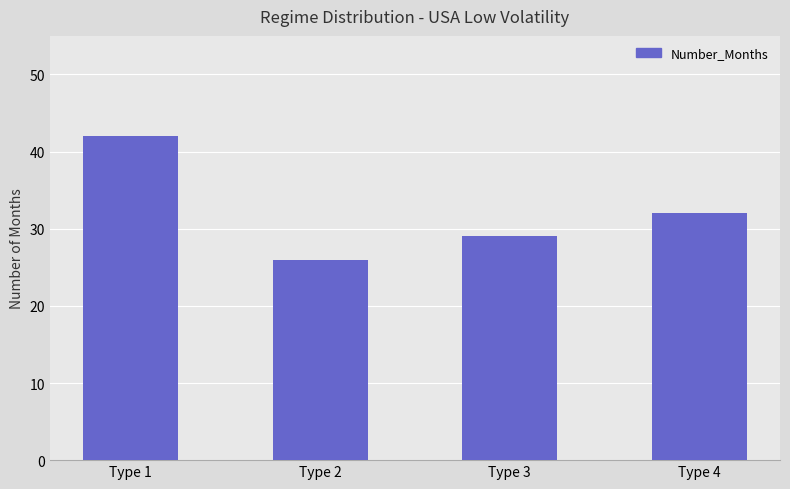

Read the value at Type 1, to the nearest 5.

40